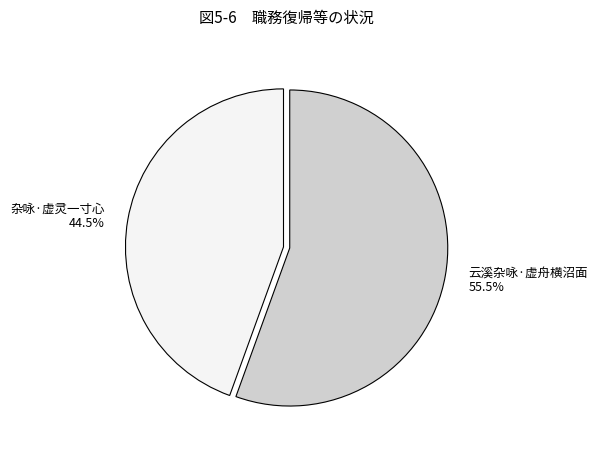

Is the sum of 云溪杂咏·虚舟横沼面 and 杂咏·虚灵一寸心 greater than half?

Yes